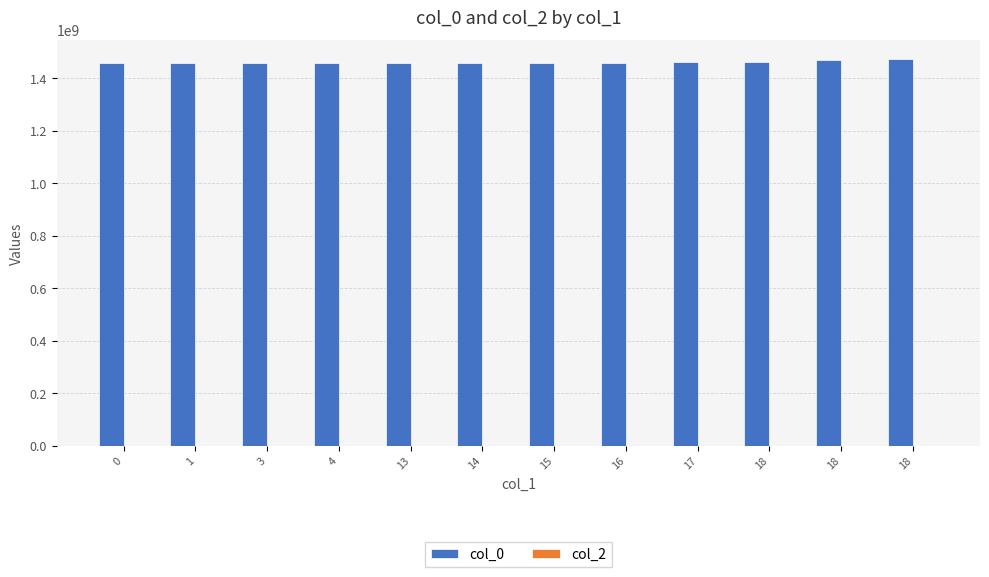

What is the maximum value shown in the chart?

1472220189